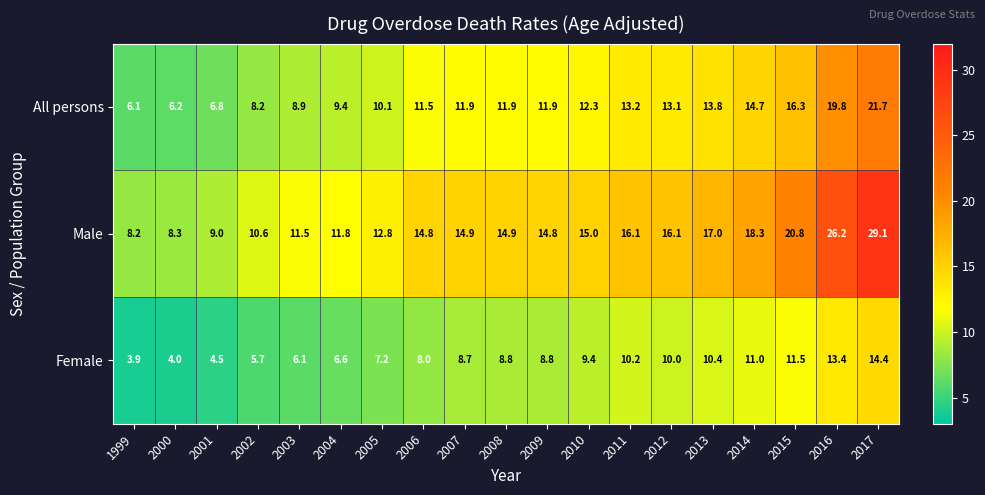

At 2011, list the series in order from smallest to largest.

Female, All persons, Male